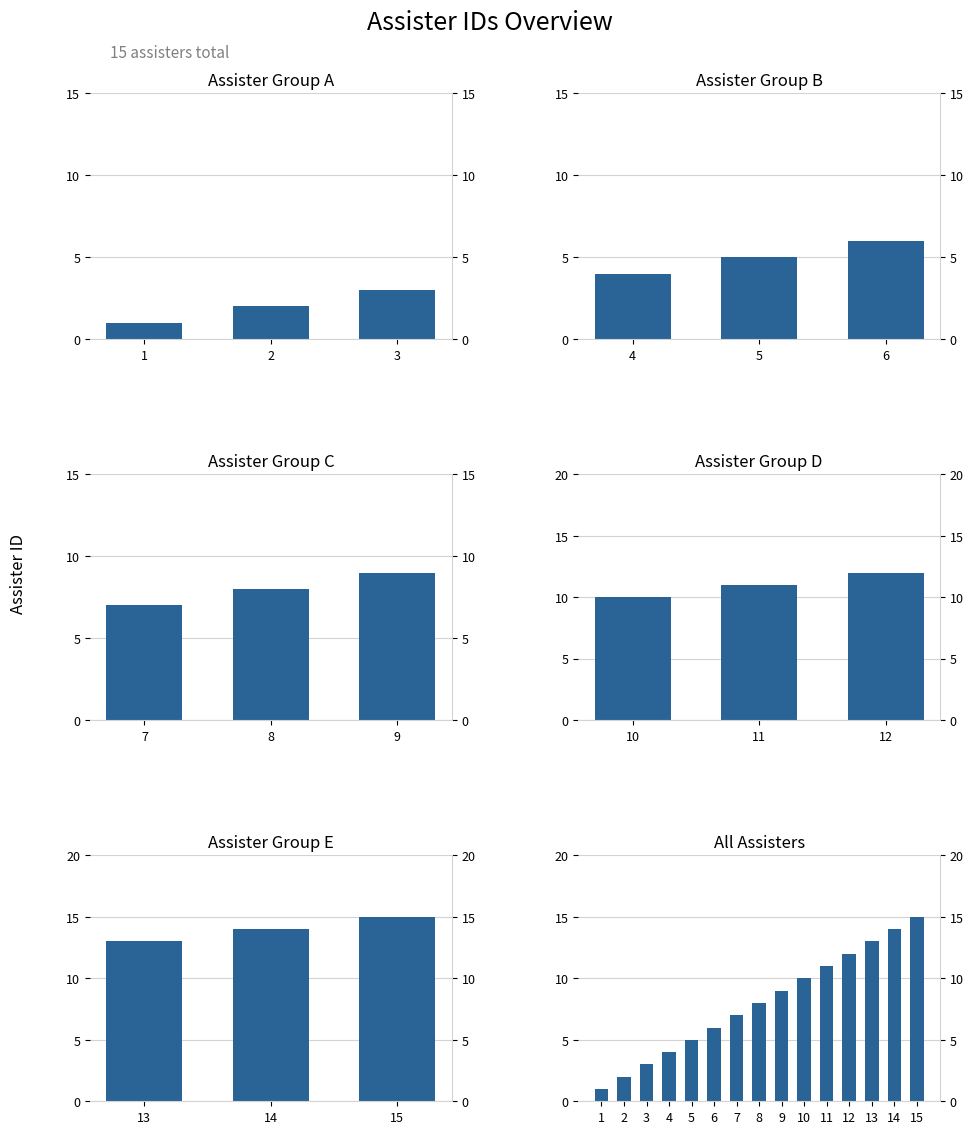

What is the difference between the second highest and minimum values?

13